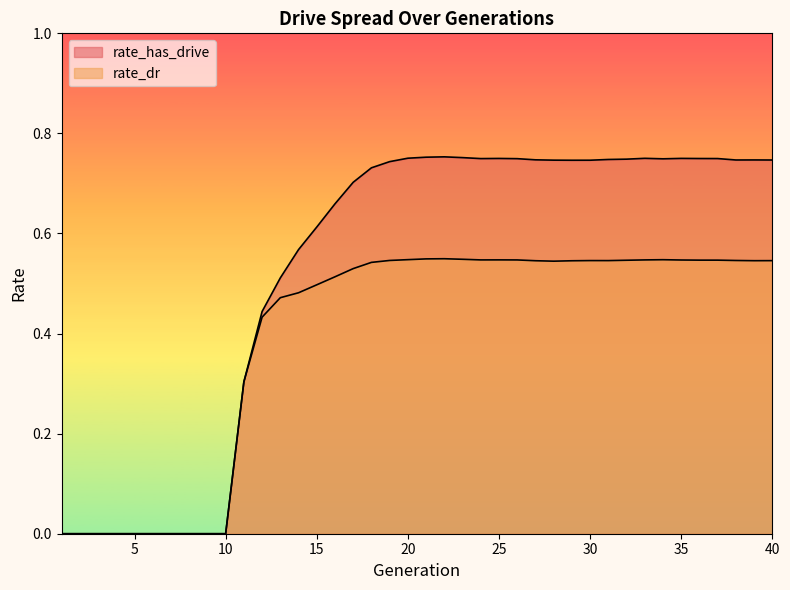

What is the spread (max minus min) of values at 19?

0.2